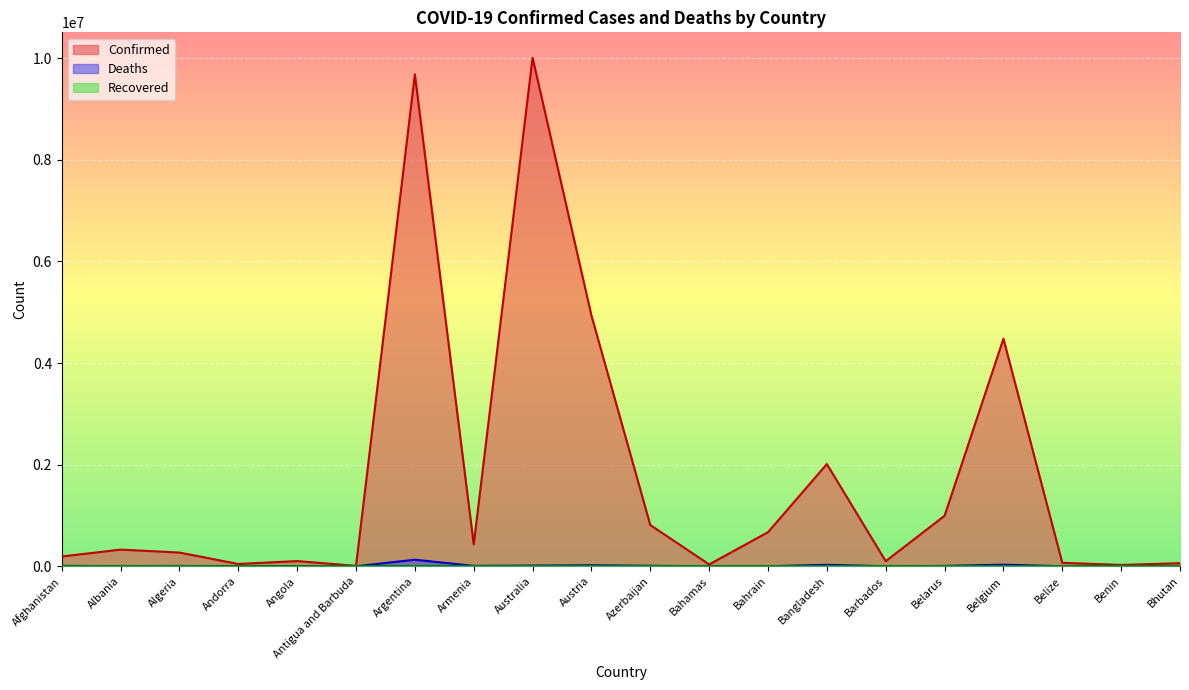

How many interior local valleys does the Confirmed series have?

6